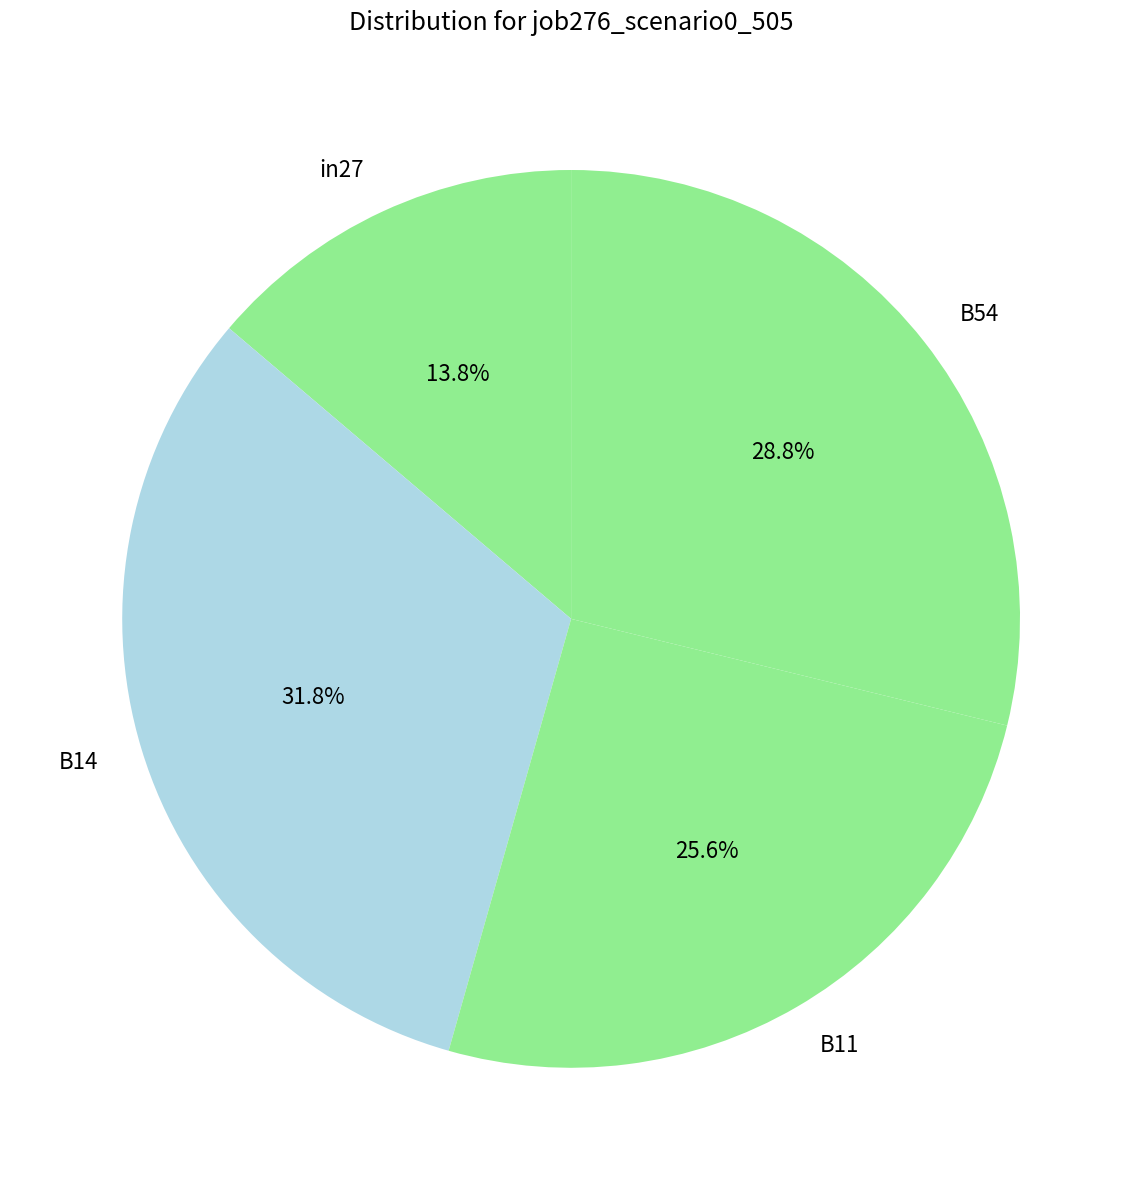

What is the total percentage of B54 and in27?

42.6%